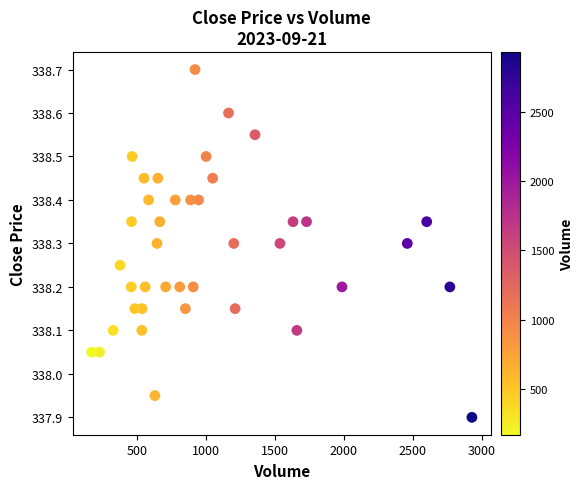

What is the range of X values (max minus min)?

2759.0